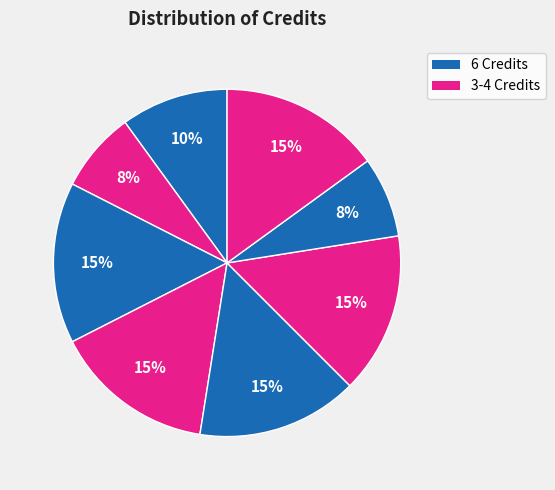

How many slices are in this pie chart?

8